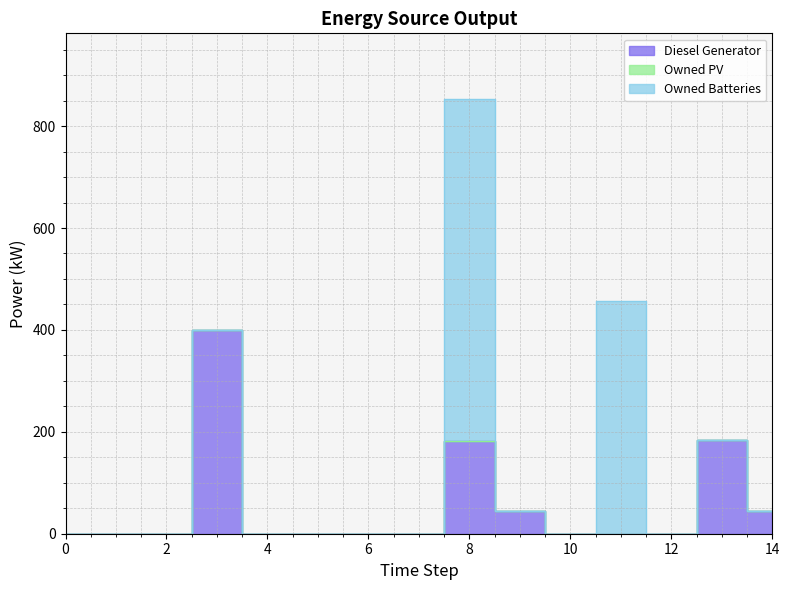

How many lines are shown in the chart?

3